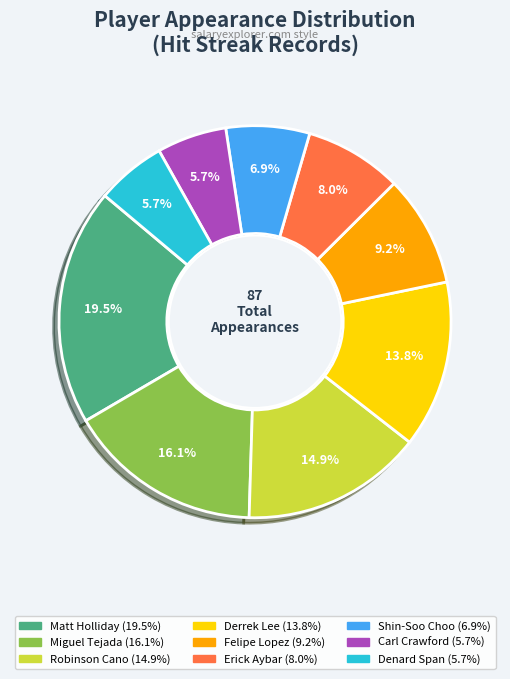

The Carl Crawford slice represents 1% of the pie. True or false?

False